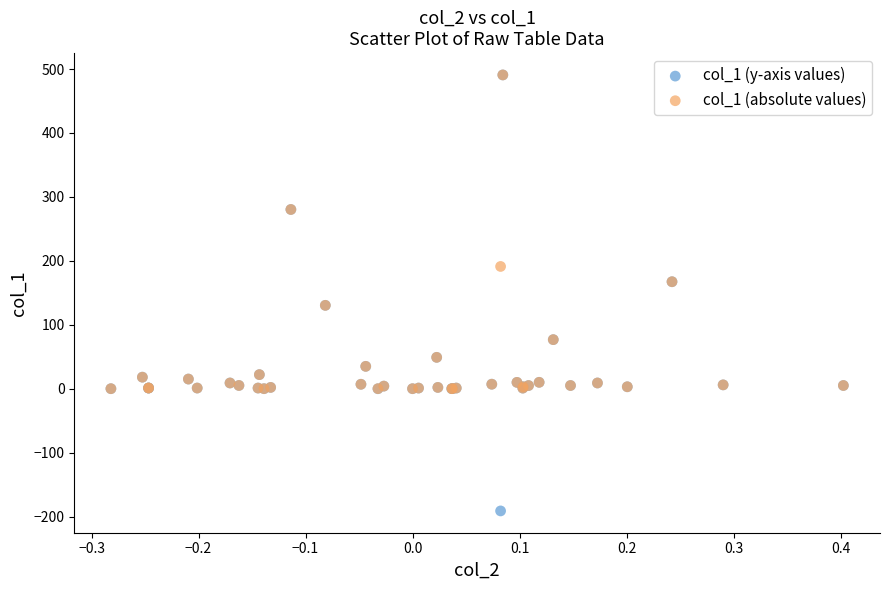

What are all the series names shown in the legend?

col_1 (y-axis values), col_1 (absolute values)